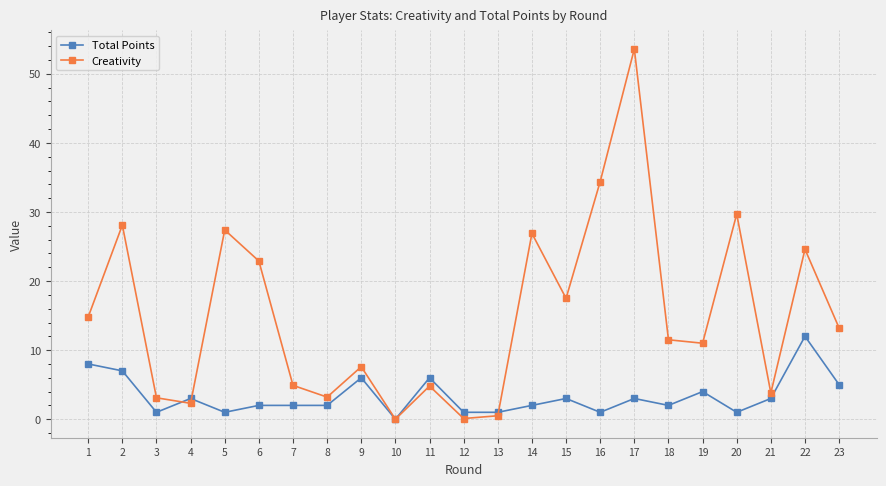

List the series in order of their overall mean, lowest first.

Total Points, Creativity